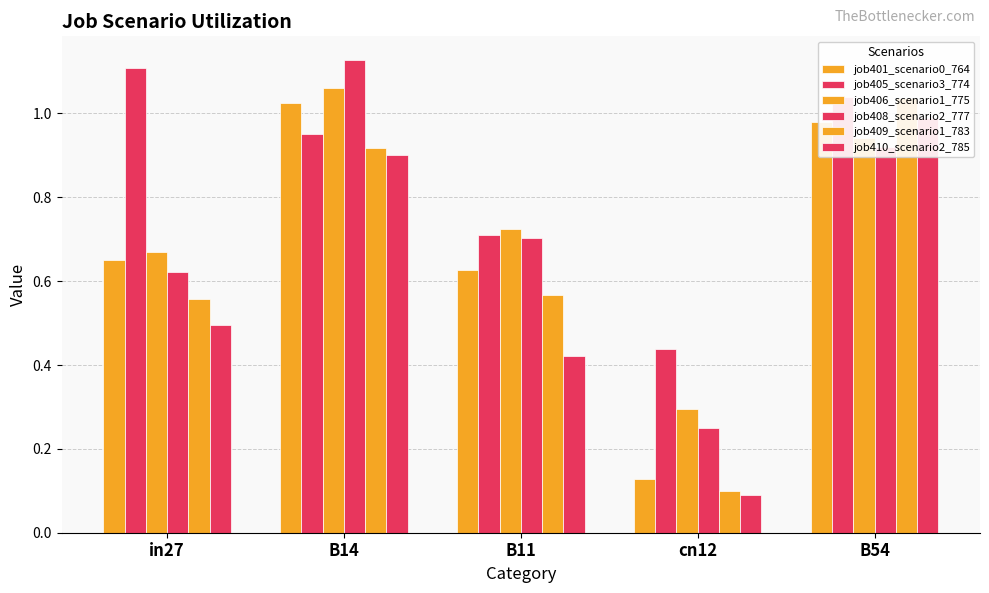

Reading left to right, extract all data points from this chart.

job401_scenario0_764: in27=0.6	B14=1.0	B11=0.6	cn12=0.1	B54=1.0
job405_scenario3_774: in27=1.1	B14=1.0	B11=0.7	cn12=0.4	B54=1.0
job406_scenario1_775: in27=0.7	B14=1.1	B11=0.7	cn12=0.3	B54=0.9
job408_scenario2_777: in27=0.6	B14=1.1	B11=0.7	cn12=0.2	B54=0.9
job409_scenario1_783: in27=0.6	B14=0.9	B11=0.6	cn12=0.1	B54=1.0
job410_scenario2_785: in27=0.5	B14=0.9	B11=0.4	cn12=0.1	B54=1.0